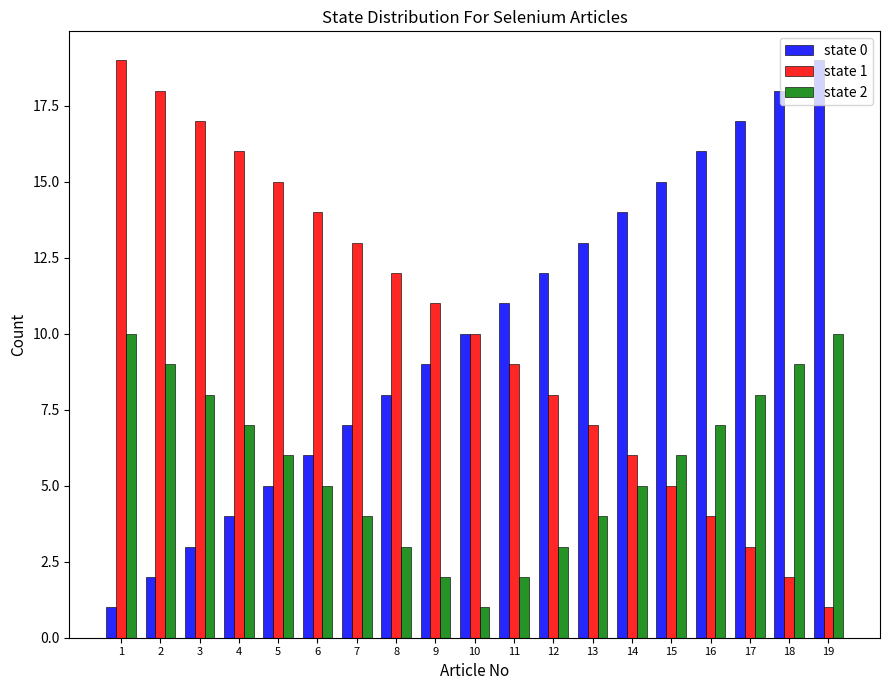

The state 2 series shows 5 at 14. True or false?

True